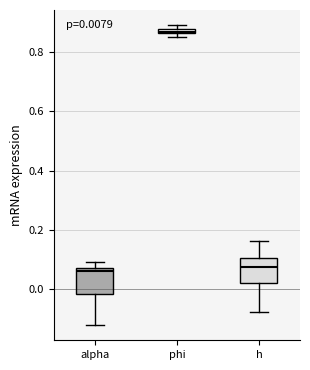

Which box's median line is the highest?

phi